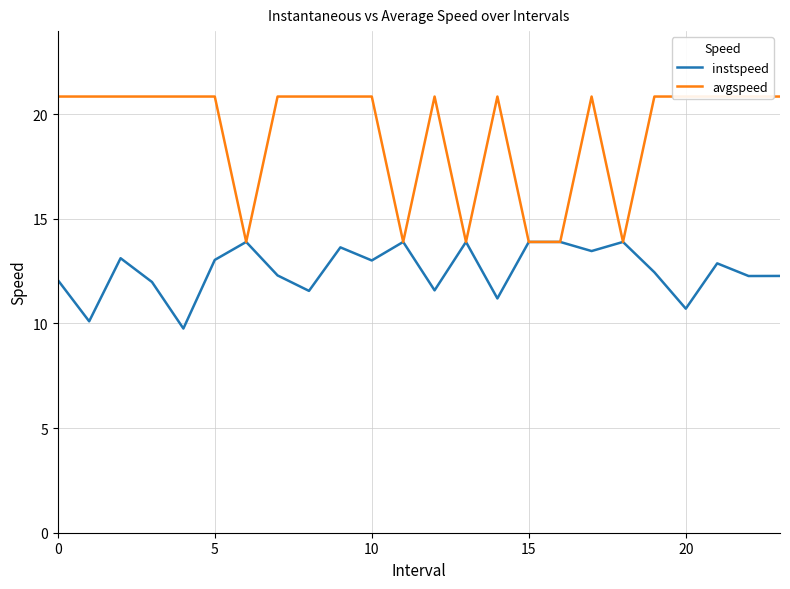

What is the lowest value of the instspeed series?

9.8